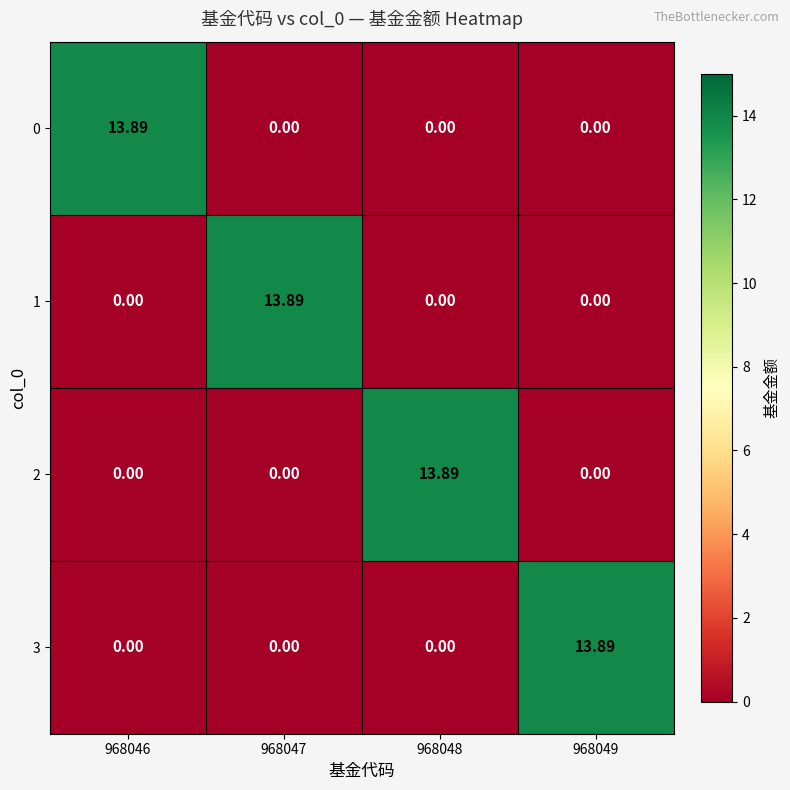

Count the number of data series in this chart.

4